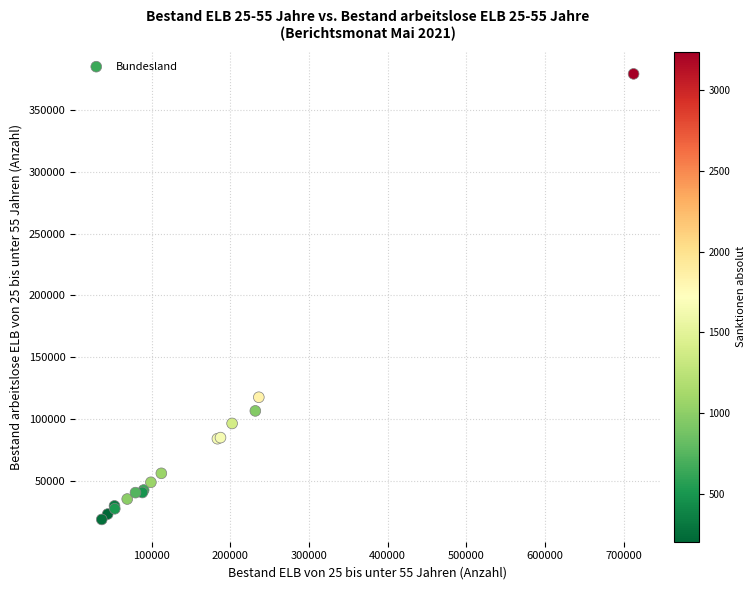

What Y value in the scatter plot is closest to 199026?

117692